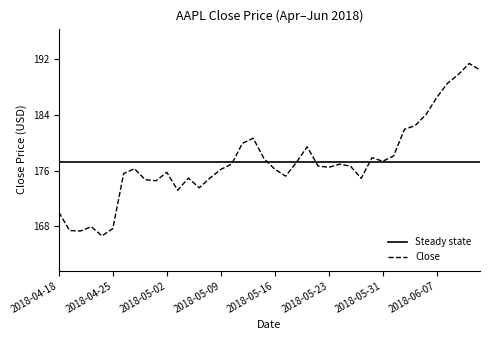

Which series has the widest spread of values?

Close